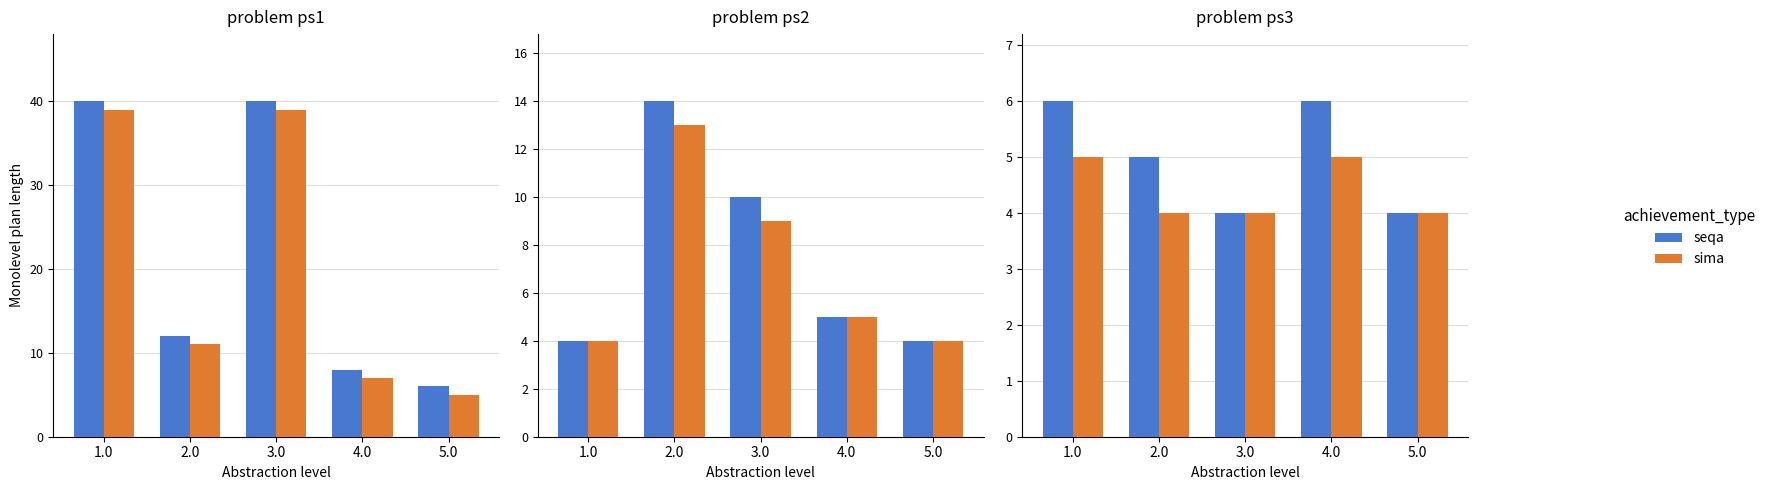

Is the value of sima at 5.0 greater than the value of seqa at 5.0?

No